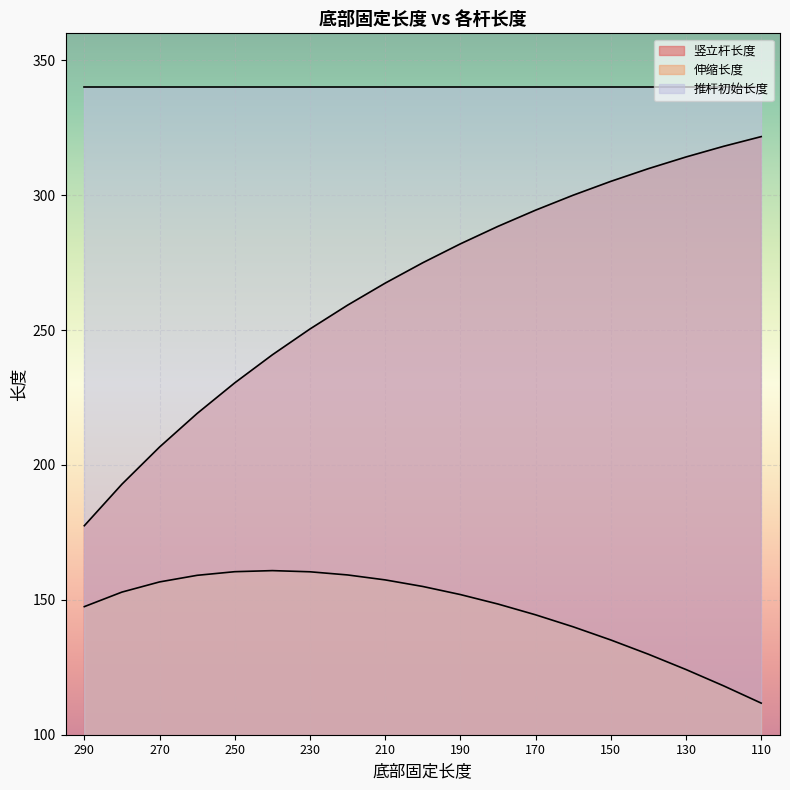

True or false: 竖立杆长度 and 伸缩长度 intersect in this chart.

False